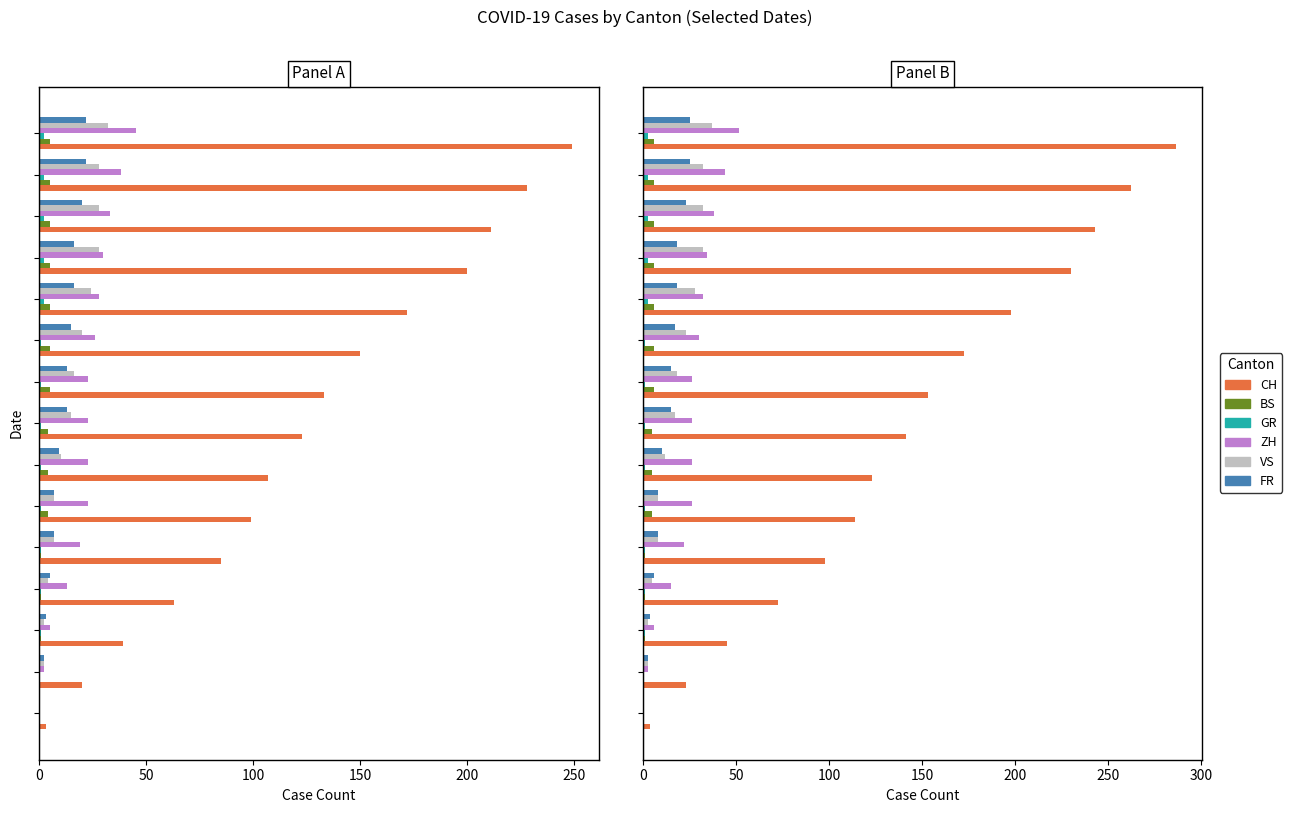

The ZH series shows 45.0 at 8. True or false?

False